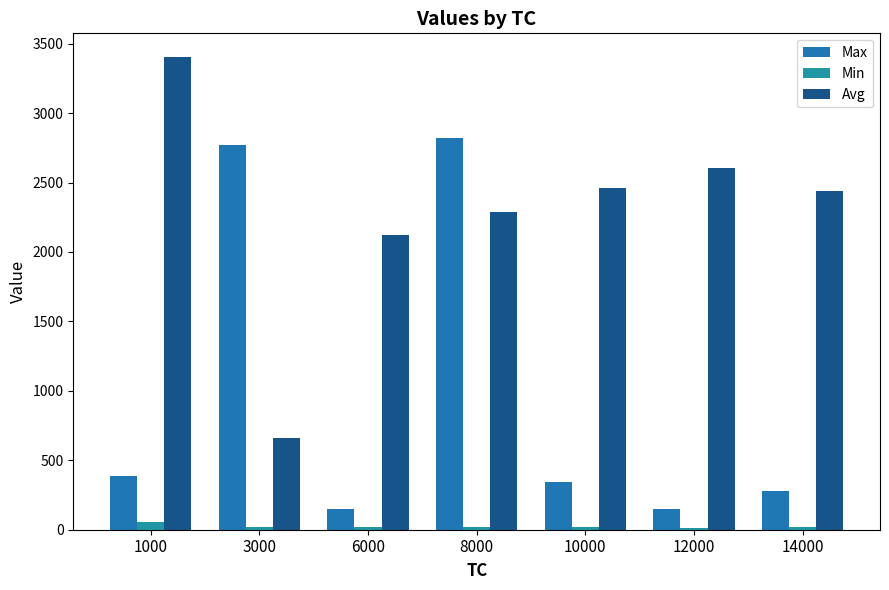

Where is Min nearest to the value 35?

6000